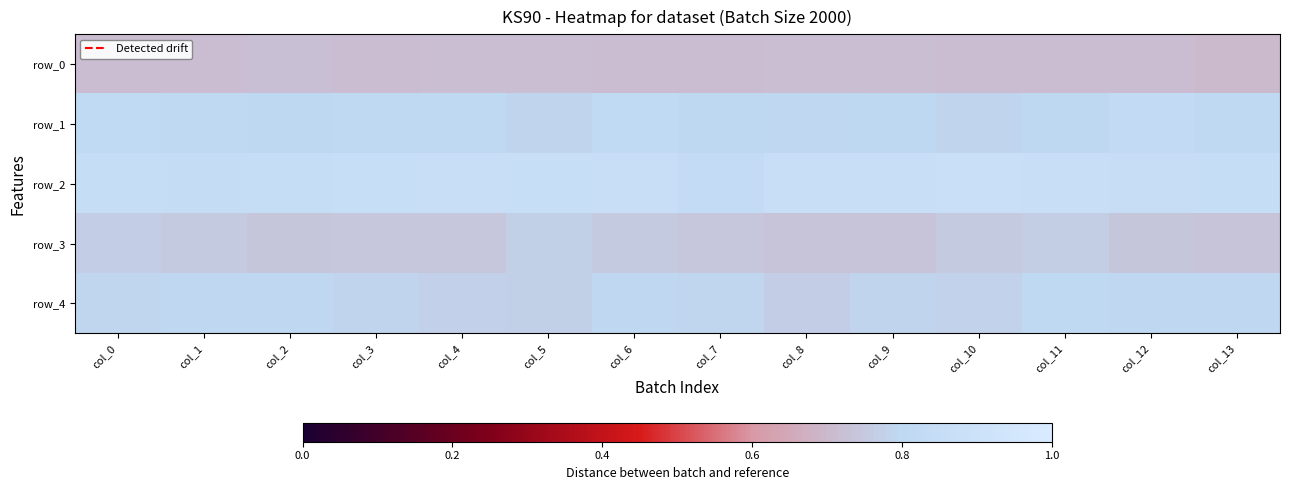

Reading right to left, what are all the values shown in this chart?

row_0: col_13=0.7	col_12=0.7	col_11=0.7	col_10=0.7	col_9=0.7	col_8=0.7	col_7=0.7	col_6=0.7	col_5=0.7	col_4=0.7	col_3=0.7	col_2=0.7	col_1=0.7	col_0=0.7
row_1: col_13=0.8	col_12=0.8	col_11=0.8	col_10=0.8	col_9=0.8	col_8=0.8	col_7=0.8	col_6=0.8	col_5=0.8	col_4=0.8	col_3=0.8	col_2=0.8	col_1=0.8	col_0=0.8
row_2: col_13=0.9	col_12=0.9	col_11=0.9	col_10=0.9	col_9=0.9	col_8=0.9	col_7=0.8	col_6=0.9	col_5=0.9	col_4=0.9	col_3=0.9	col_2=0.9	col_1=0.8	col_0=0.9
row_3: col_13=0.7	col_12=0.7	col_11=0.8	col_10=0.8	col_9=0.7	col_8=0.7	col_7=0.7	col_6=0.8	col_5=0.8	col_4=0.7	col_3=0.7	col_2=0.7	col_1=0.8	col_0=0.8
row_4: col_13=0.8	col_12=0.8	col_11=0.8	col_10=0.8	col_9=0.8	col_8=0.8	col_7=0.8	col_6=0.8	col_5=0.8	col_4=0.8	col_3=0.8	col_2=0.8	col_1=0.8	col_0=0.8